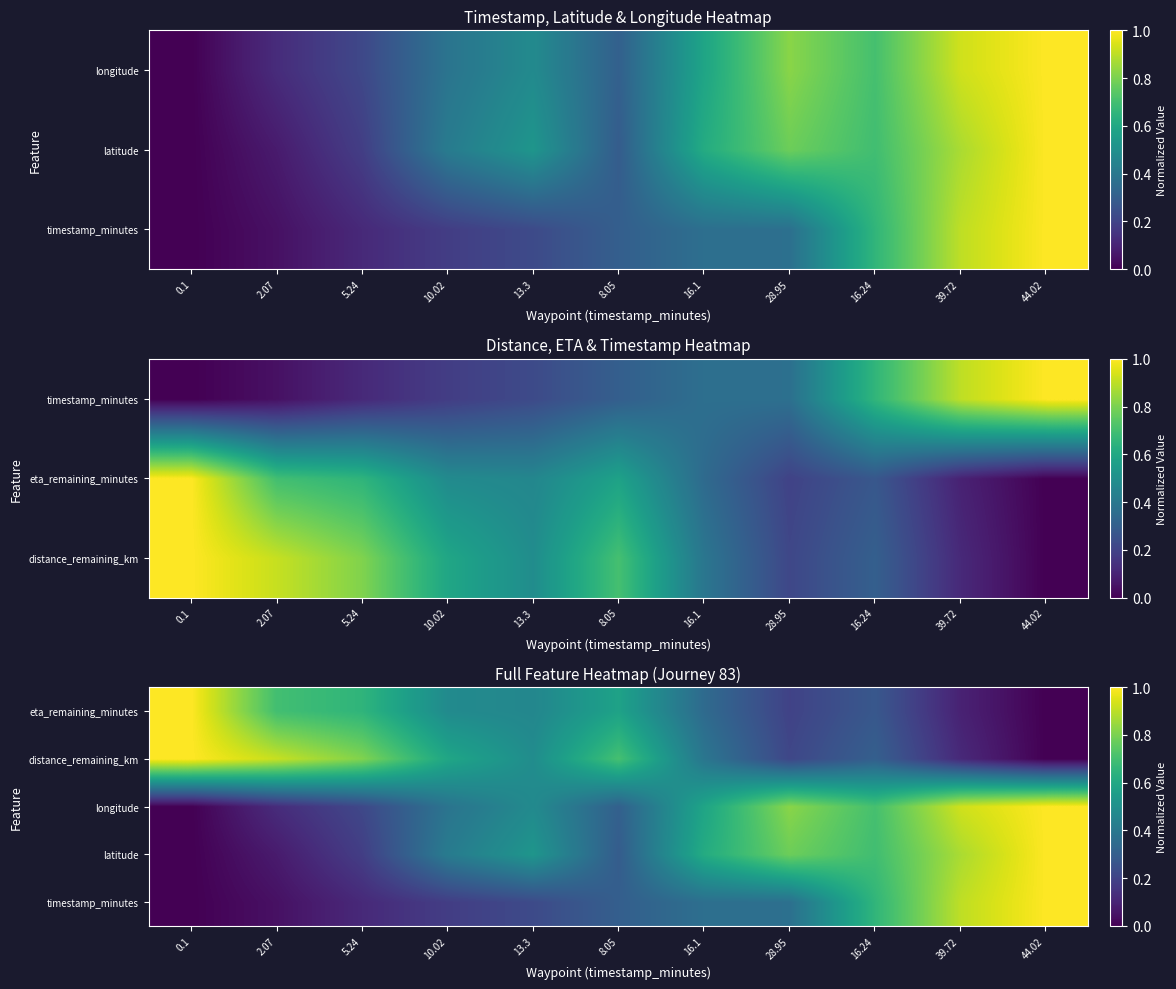

At how many categories does at least one series exceed 0?

11